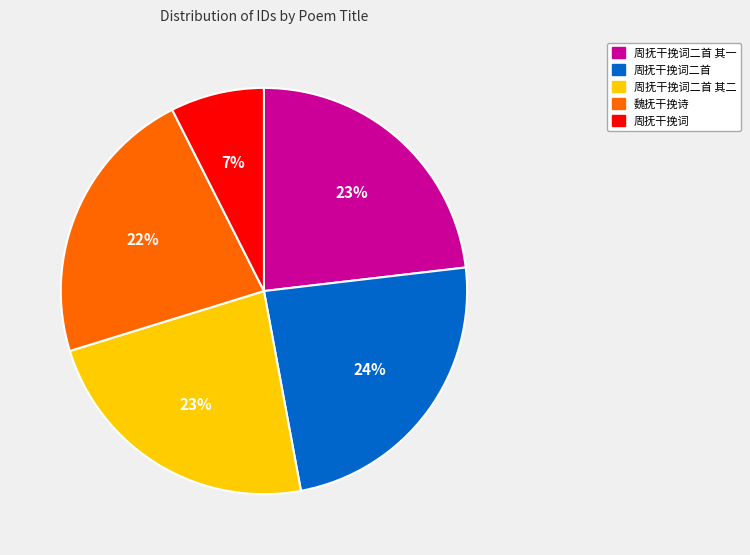

Does 周抚干挽词二首 account for over 50% of the chart?

No